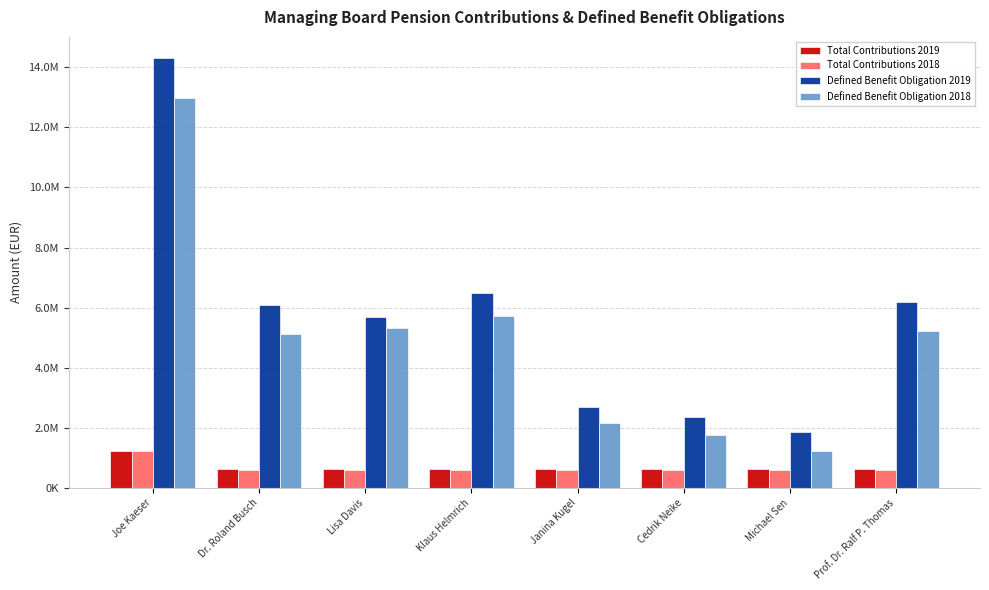

What are all the series names shown in the legend?

Total Contributions 2019, Total Contributions 2018, Defined Benefit Obligation 2019, Defined Benefit Obligation 2018